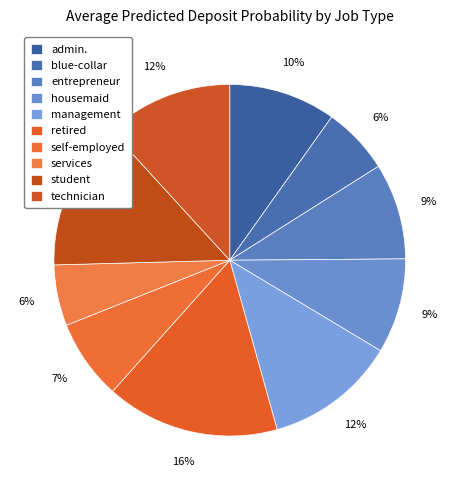

How many segments does this pie chart have?

10